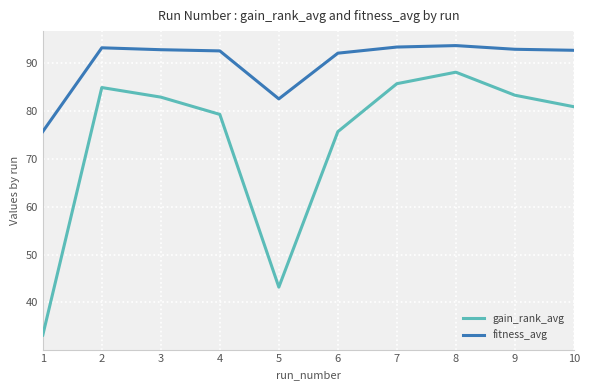

At which category is the sum across all series the highest?

8